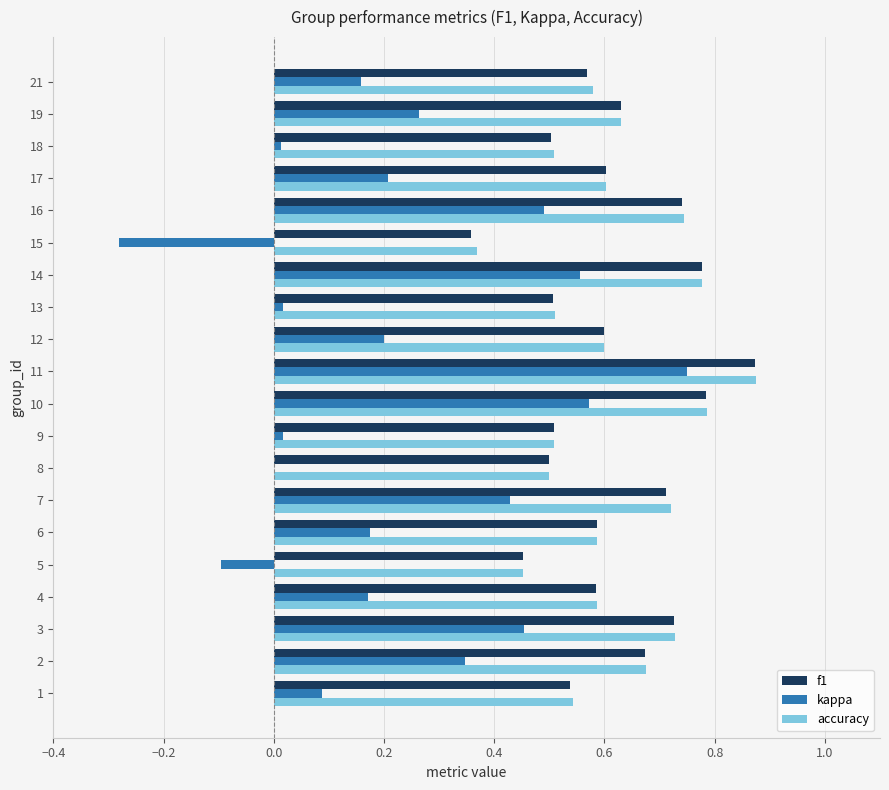

Which category has the highest value in the f1 series?

11